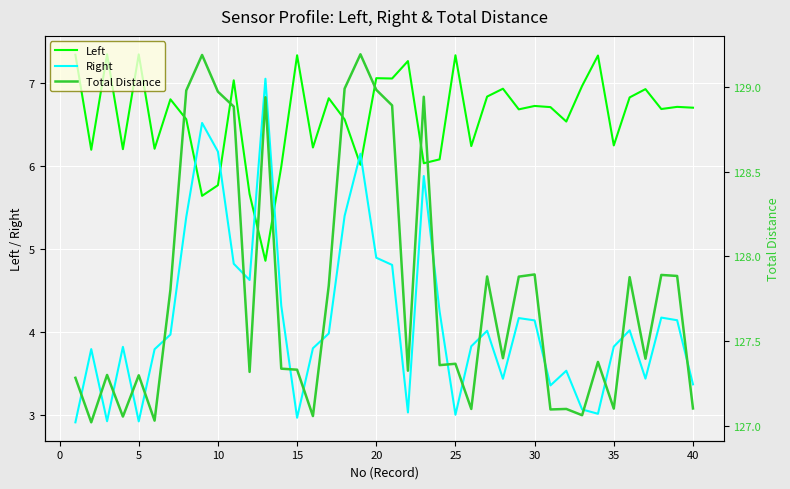

What is the lowest value of the Right series?

2.9